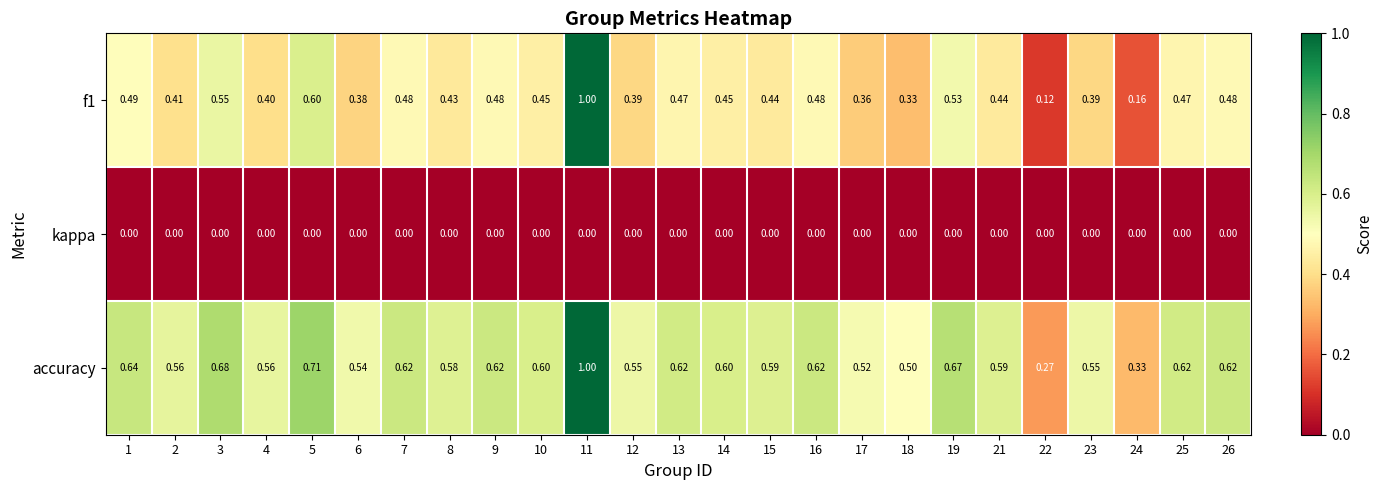

List the series in order of their overall mean, lowest first.

kappa, f1, accuracy